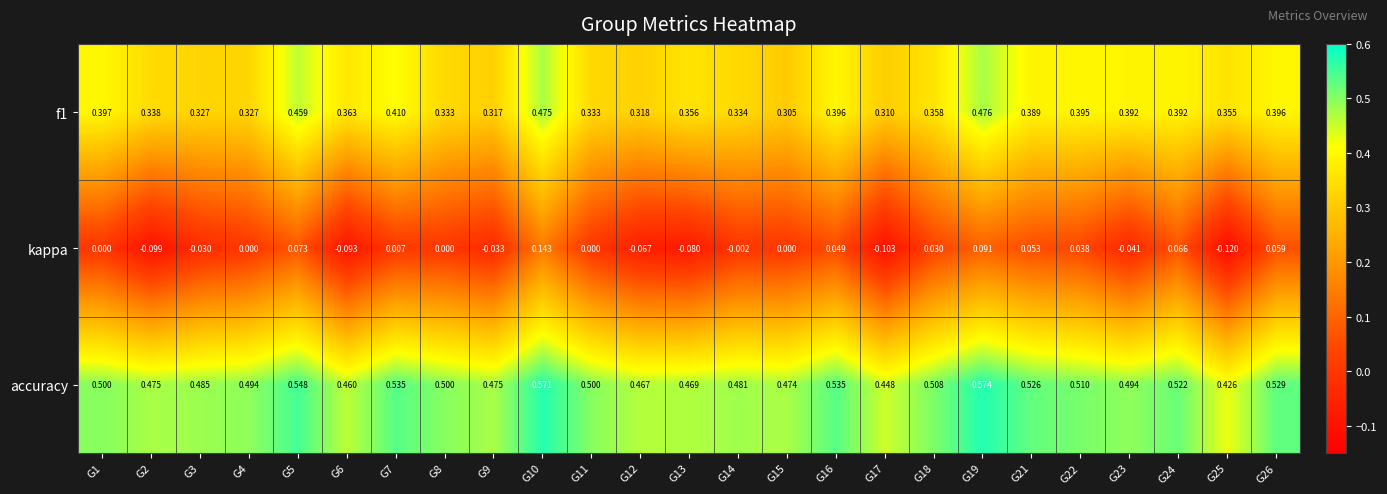

Which category has the lowest value across all series?

G25